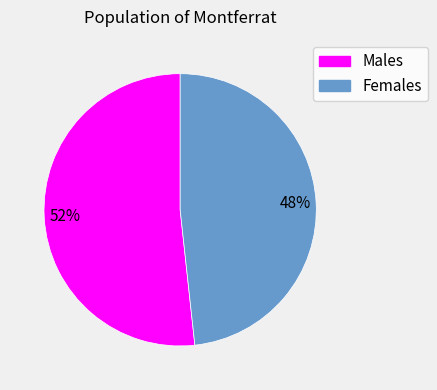

To the nearest percent, what is the combined percentage of Males and Females?

100%